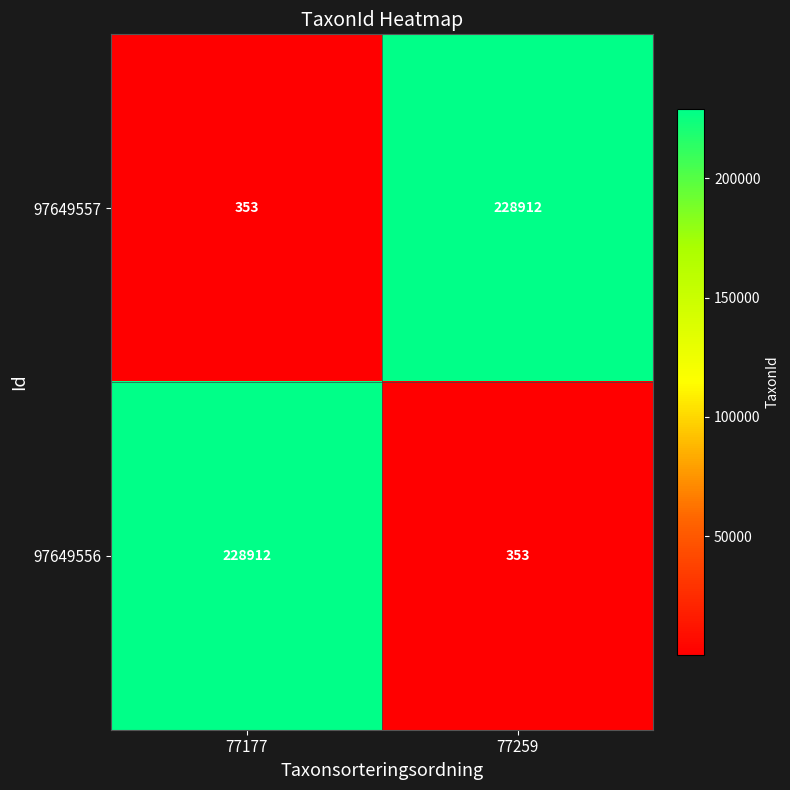

True or false: 97649556 has a value of 228912 at 77177.

True